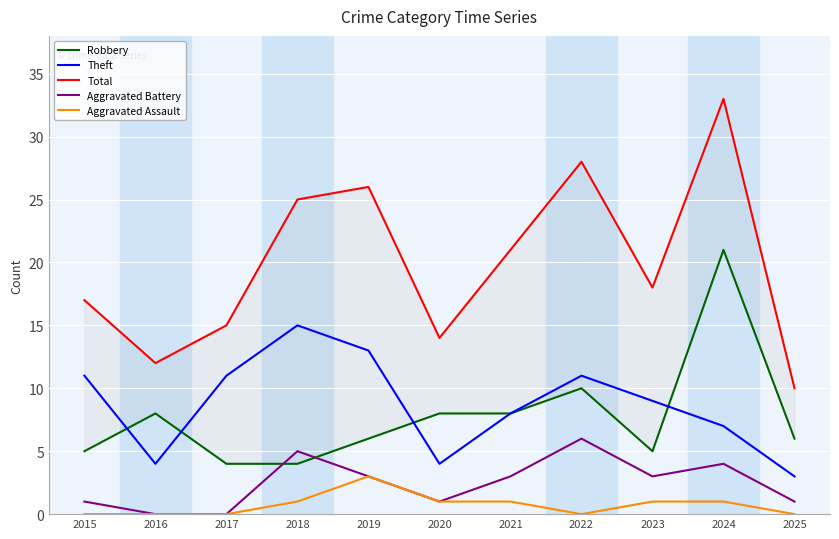

True or false: Total and Aggravated Battery cross at least once.

False